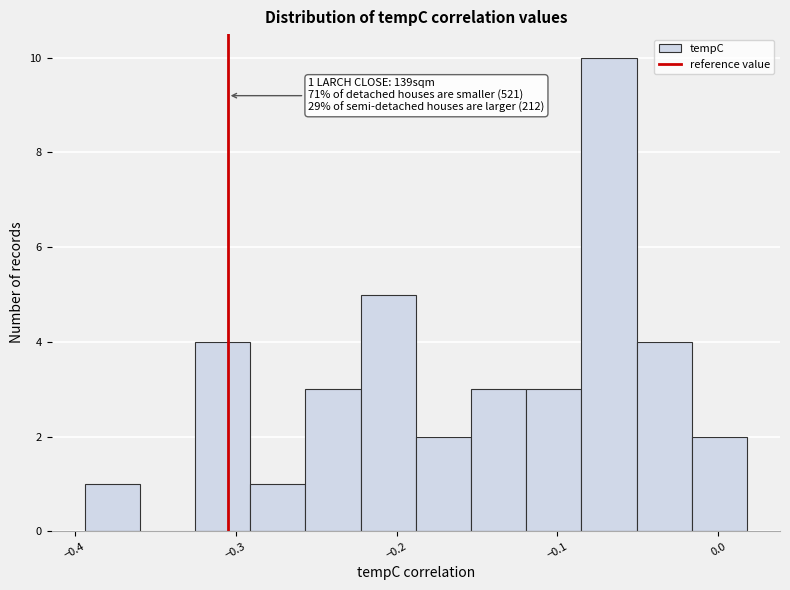

Around what value on the x-axis is the tallest bar? Give the approximate position of its centre, as read against the axis.

-0.07